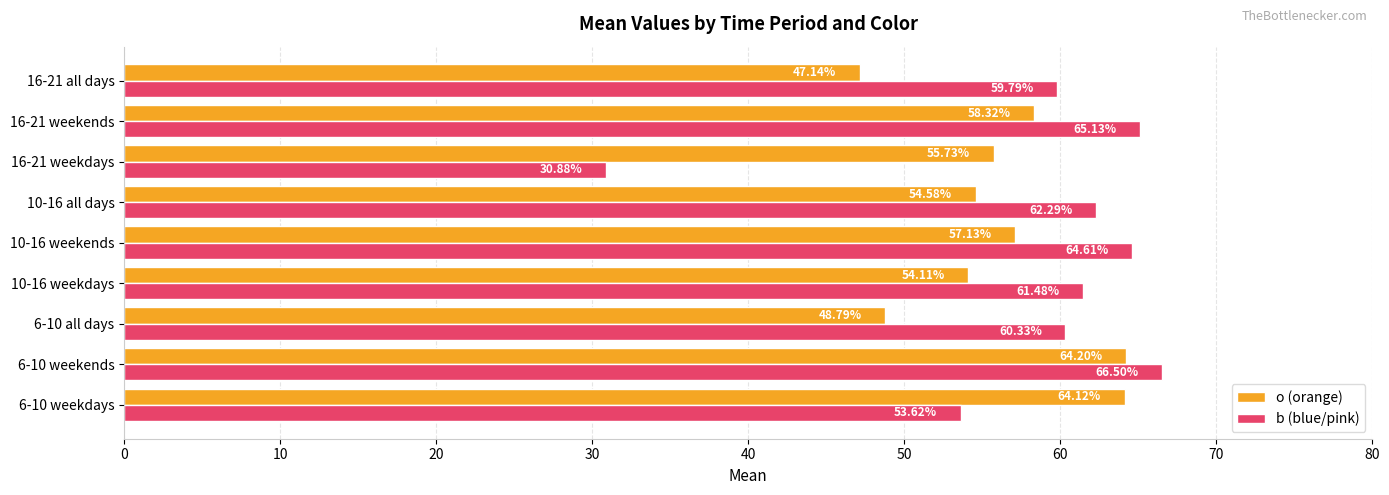

List the labels in order of o (orange) value, smallest first.

16-21 all days, 6-10 all days, 10-16 weekdays, 10-16 all days, 16-21 weekdays, 10-16 weekends, 16-21 weekends, 6-10 weekdays, 6-10 weekends